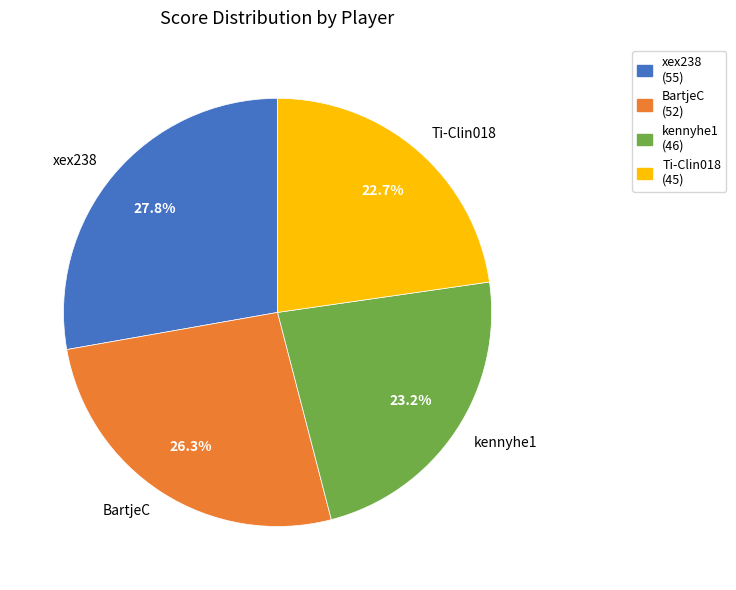

How many segments does this pie chart have?

4